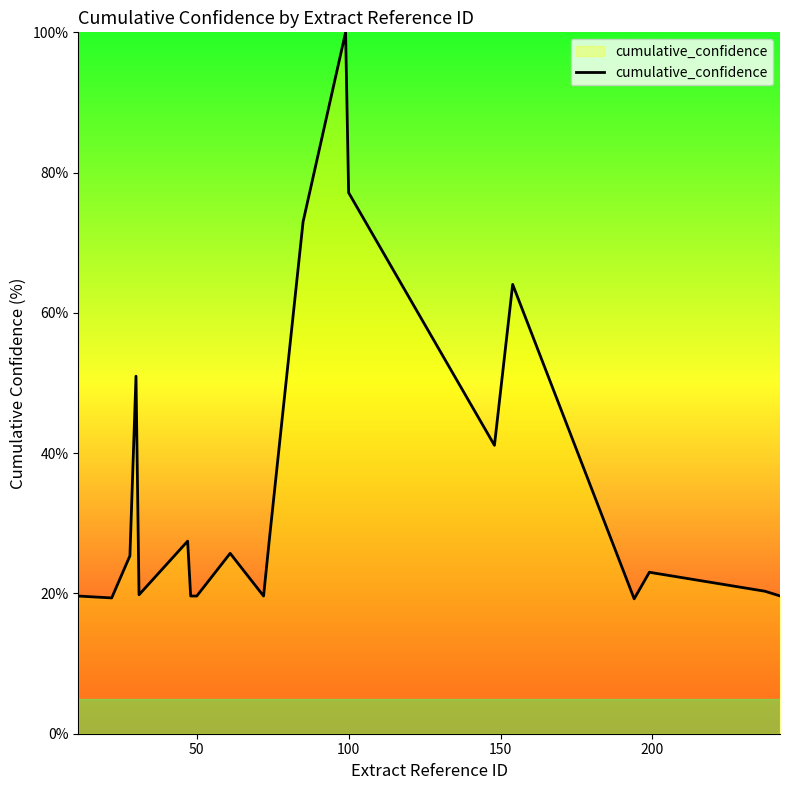

What is the minimum value shown in the chart?

19.2